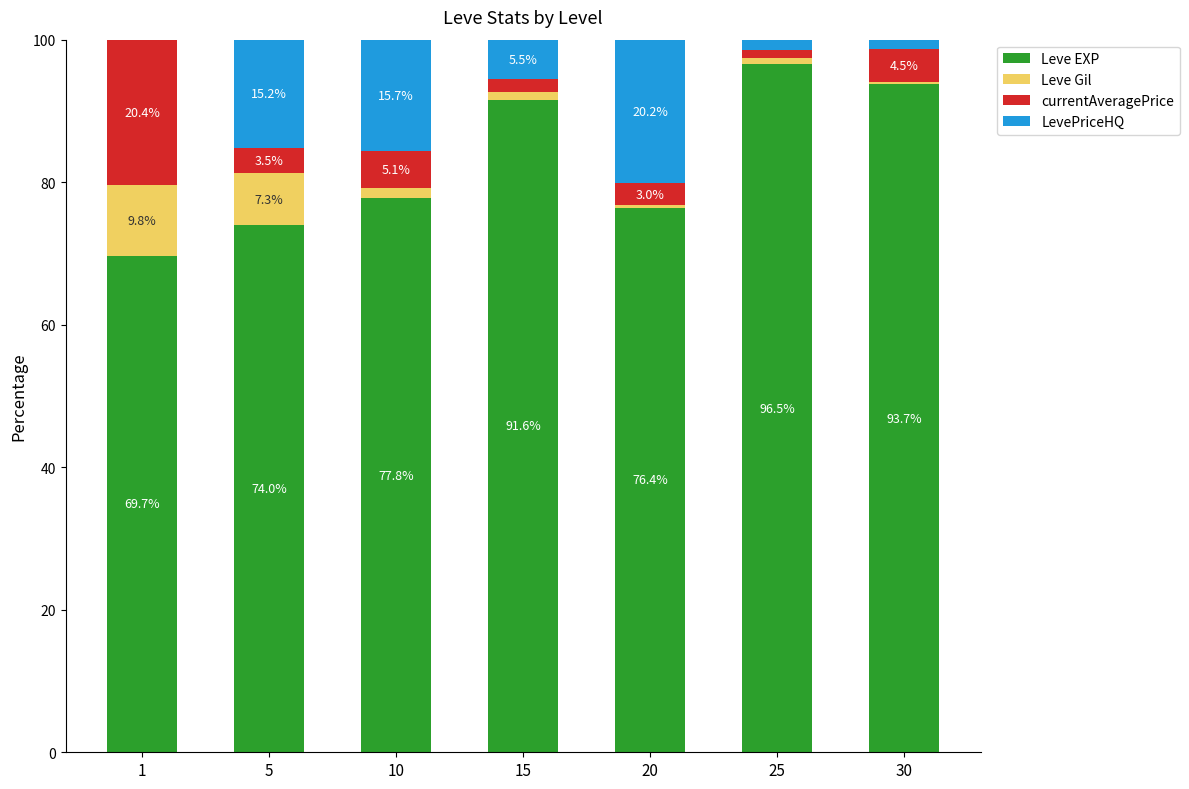

Reading left to right, what are the values for Leve EXP?

1=69.7	5=74.0	10=77.8	15=91.6	20=76.4	25=96.5	30=93.7